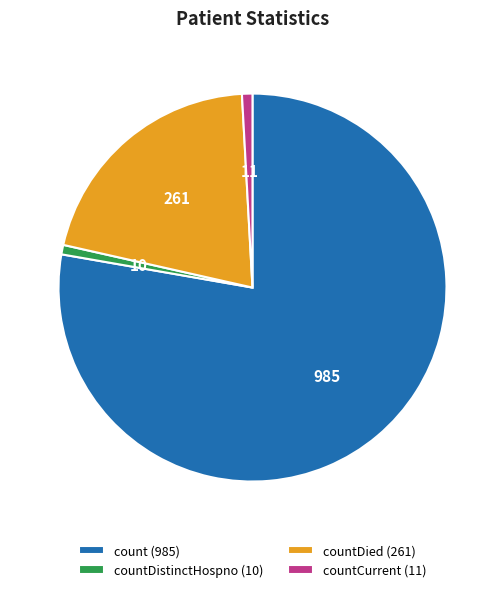

Is the sum of countCurrent (11) and countDistinctHospno (10) greater than half?

No